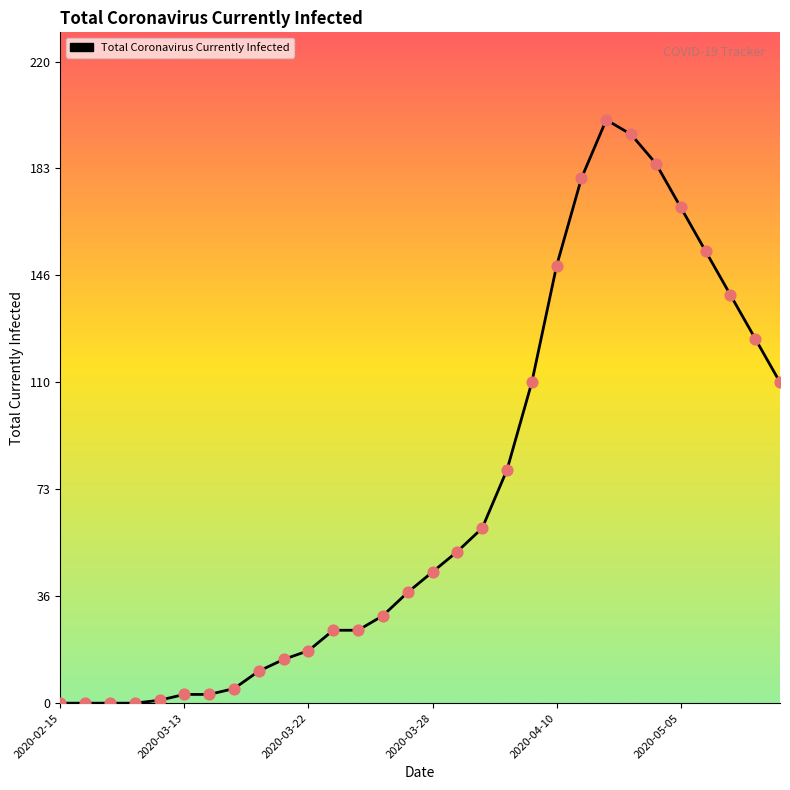

What is the difference between the maximum and minimum values?

200